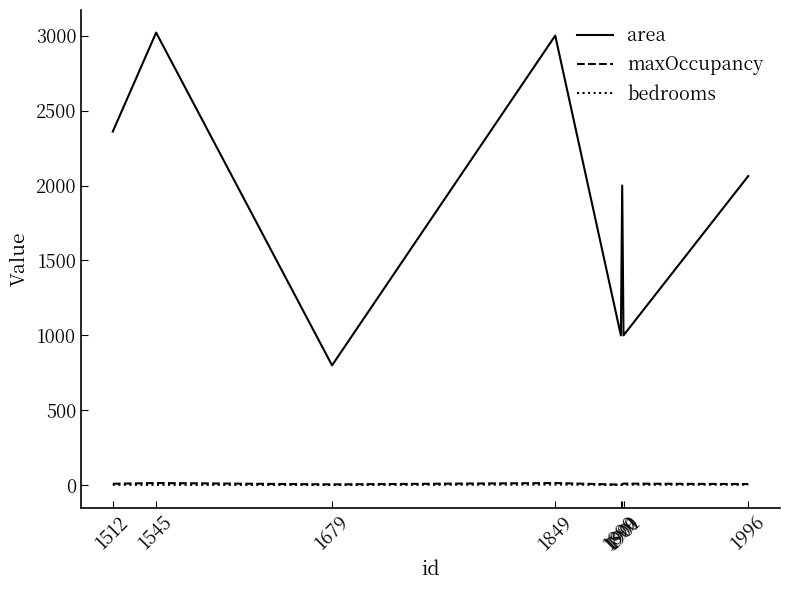

The maxOccupancy series shows 8 at 1996. True or false?

True